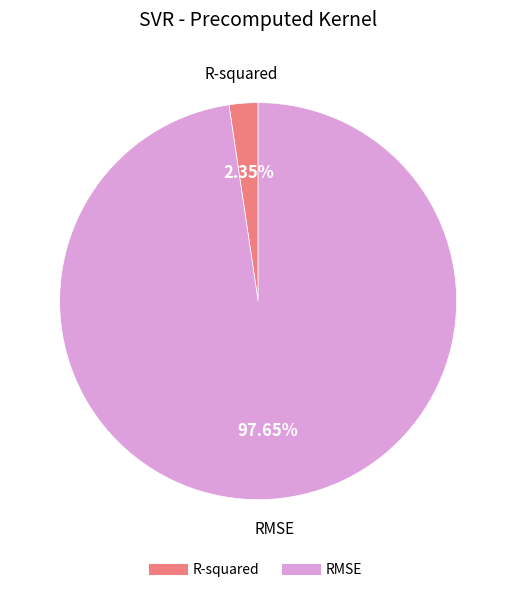

To the nearest percent, what is the difference between the largest and smallest slice percentages?

95%